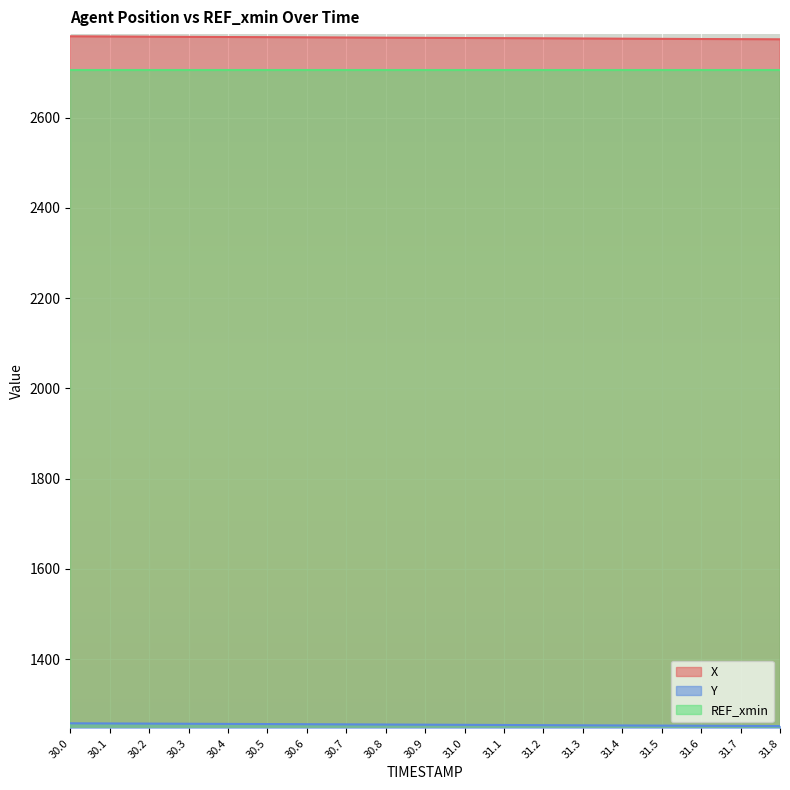

True or false: Y and X intersect in this chart.

False